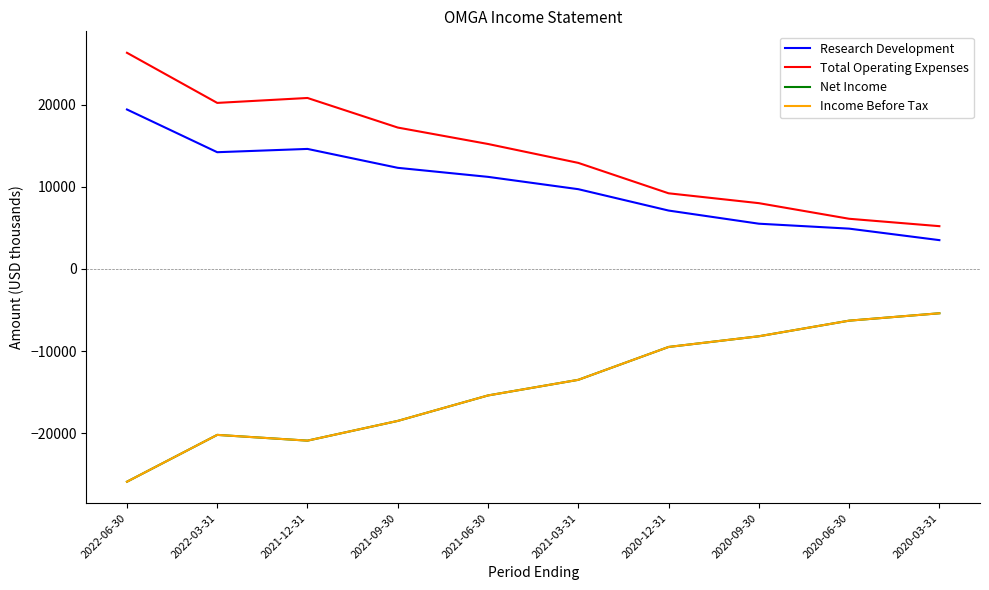

Is this an area chart (filled region under the line)?

No